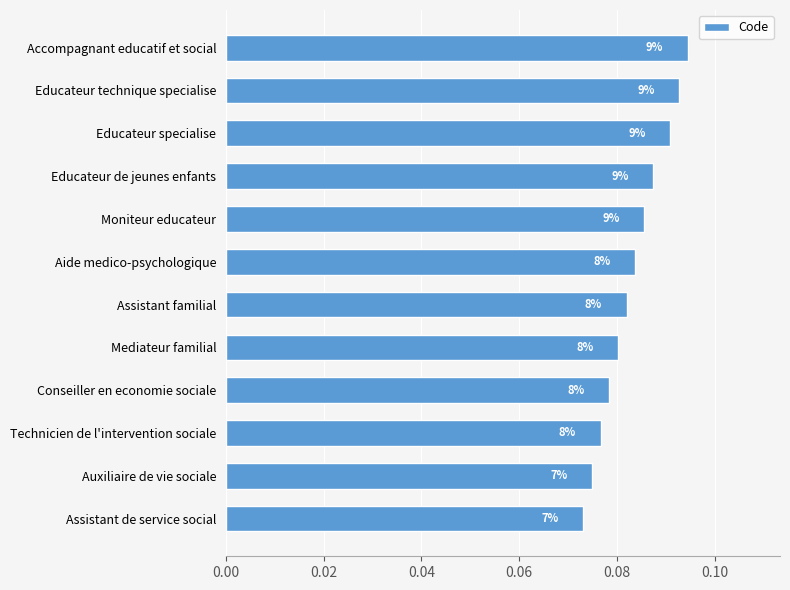

How many bars are there in total?

12